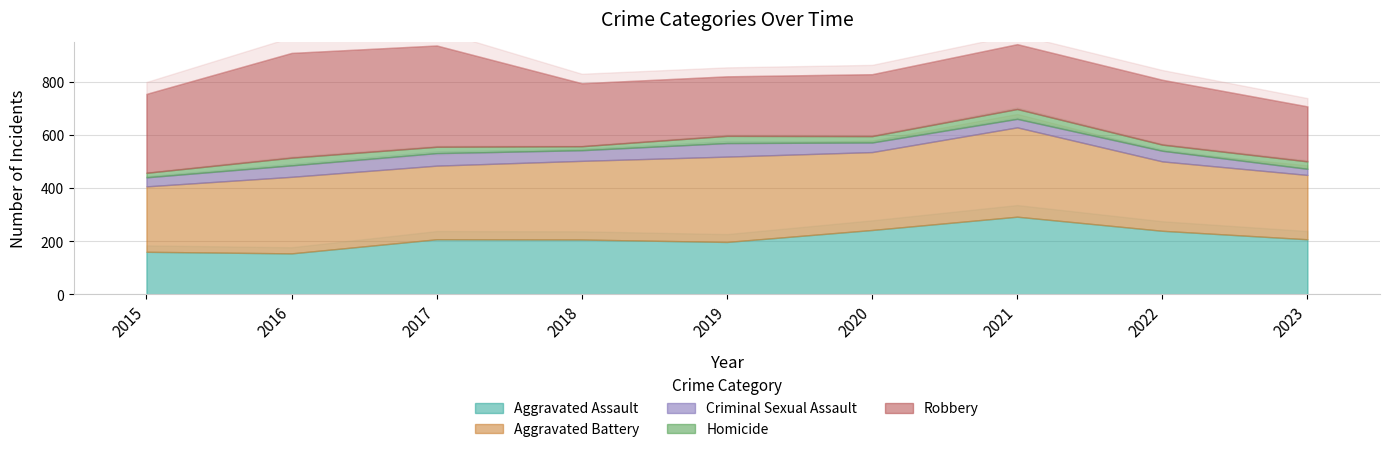

List the labels in order of Homicide value, largest first.

2021, 2016, 2023, 2019, 2017, 2020, 2022, 2015, 2018